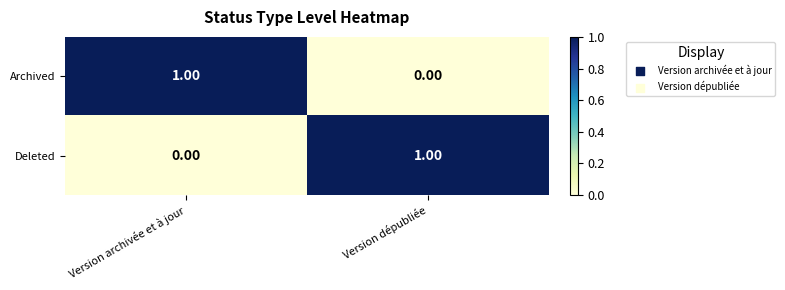

At which label is Deleted closest to 0?

Version archivée et à jour